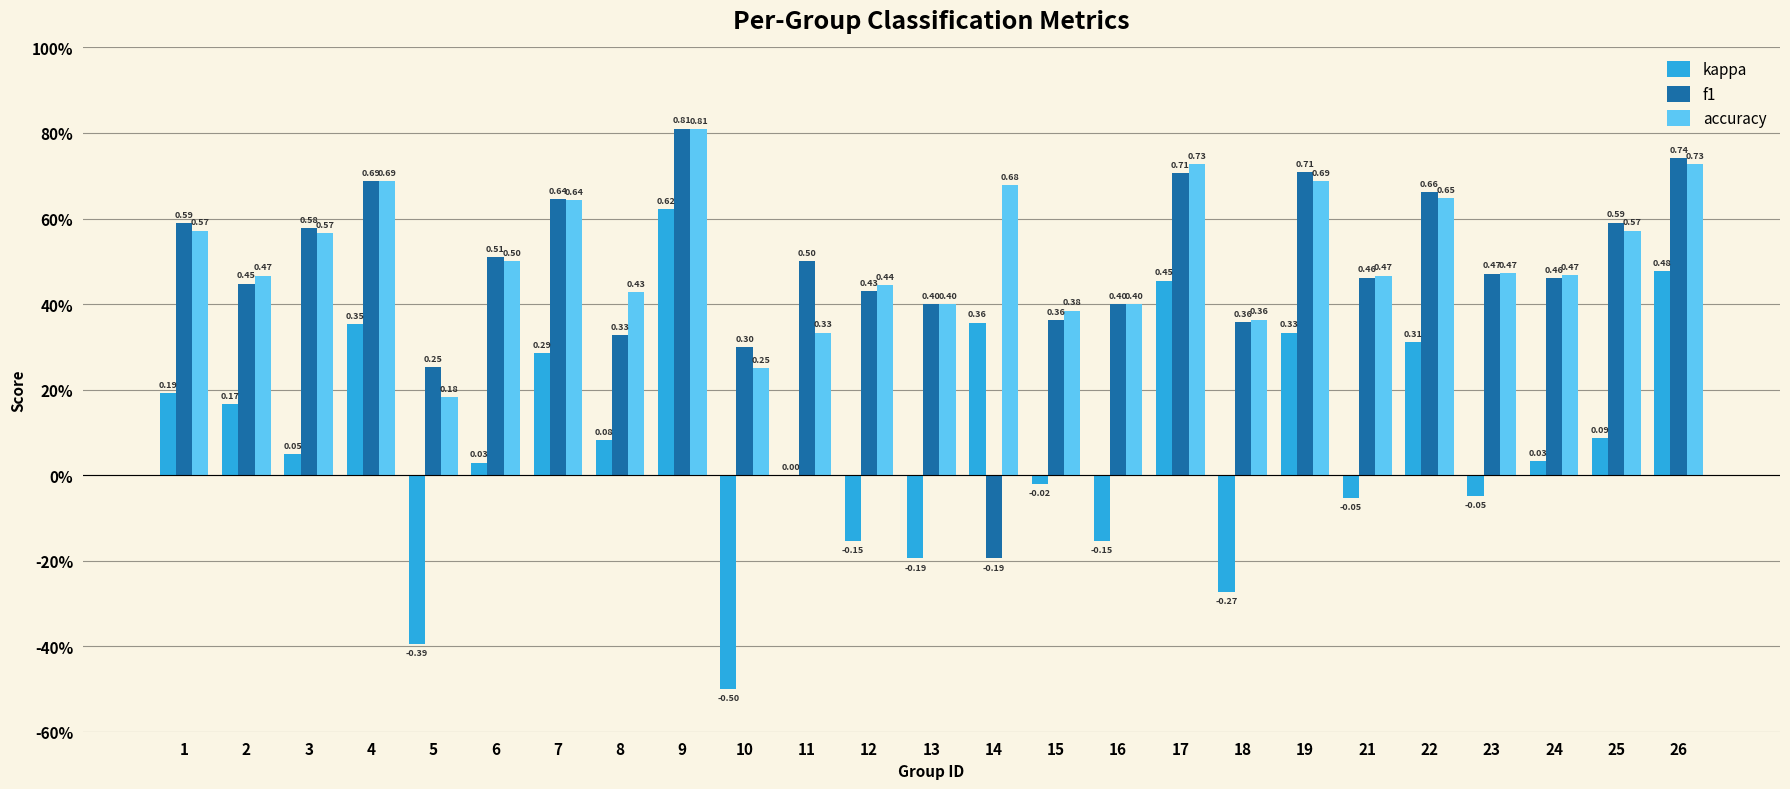

Which series has the widest spread of values?

kappa